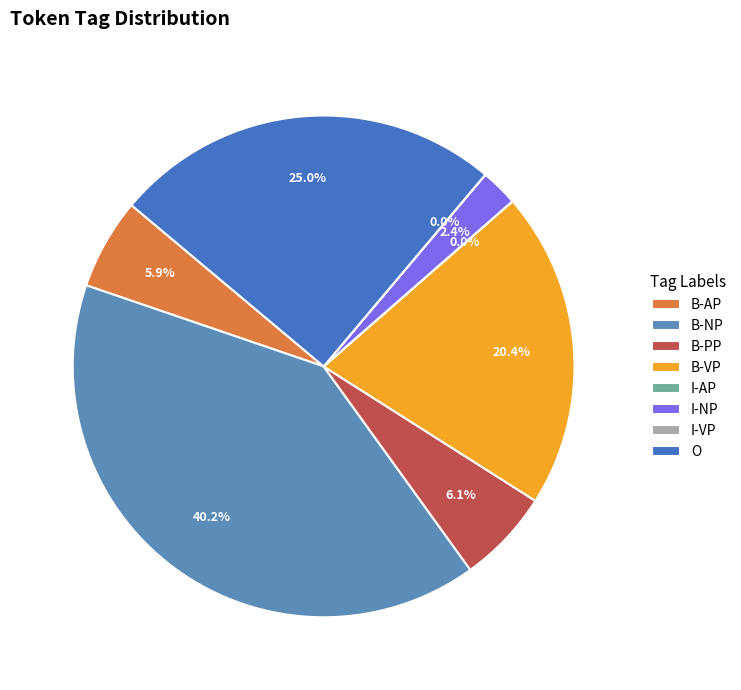

What is the change in value from B-NP to I-VP?

-130856